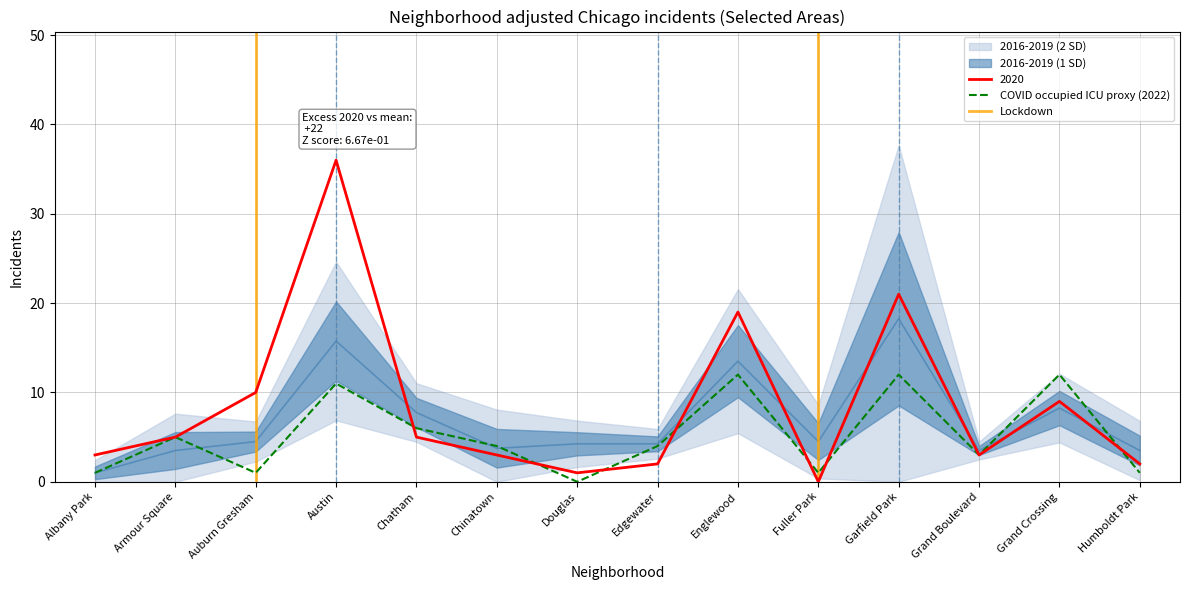

Is the value of COVID occupied ICU proxy (2022) at Grand Crossing greater than the value of 2020 at Armour Square?

Yes